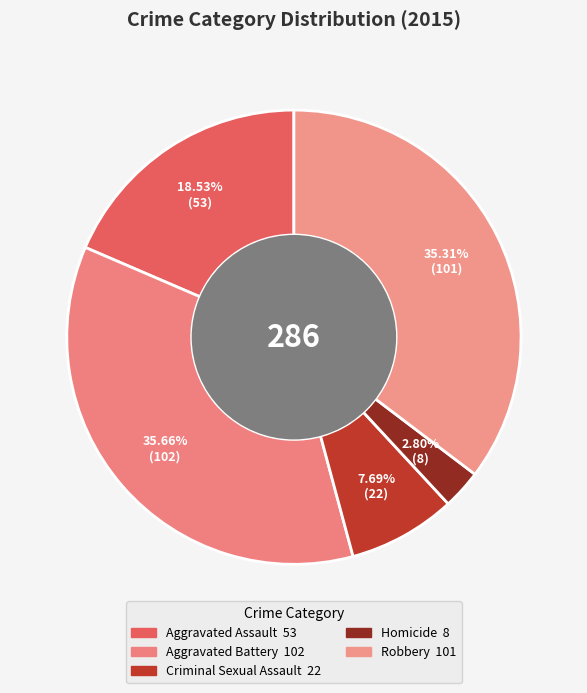

Count the number of slices in the pie.

5